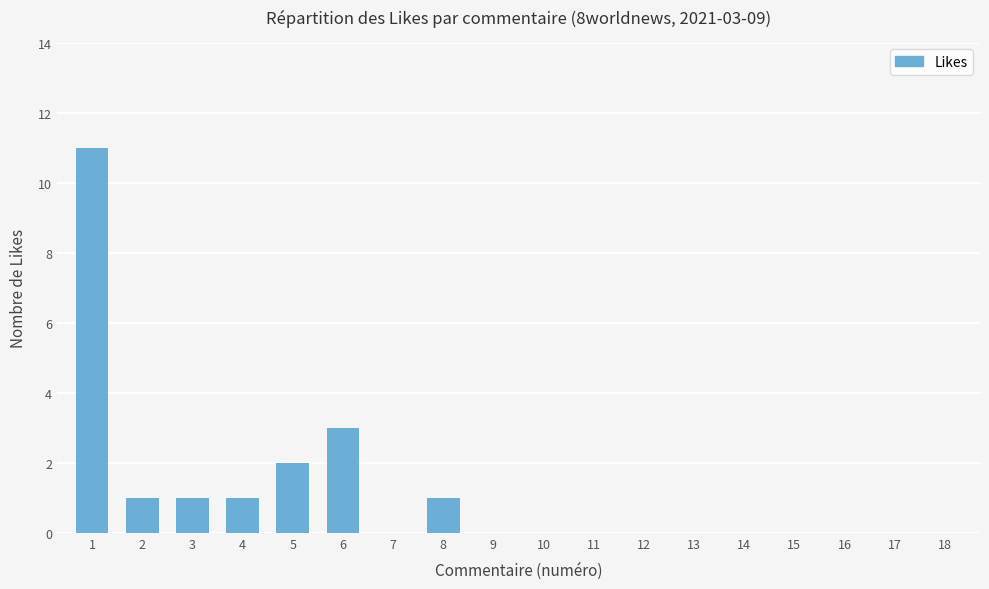

Which has a higher value, 4 or 6?

6